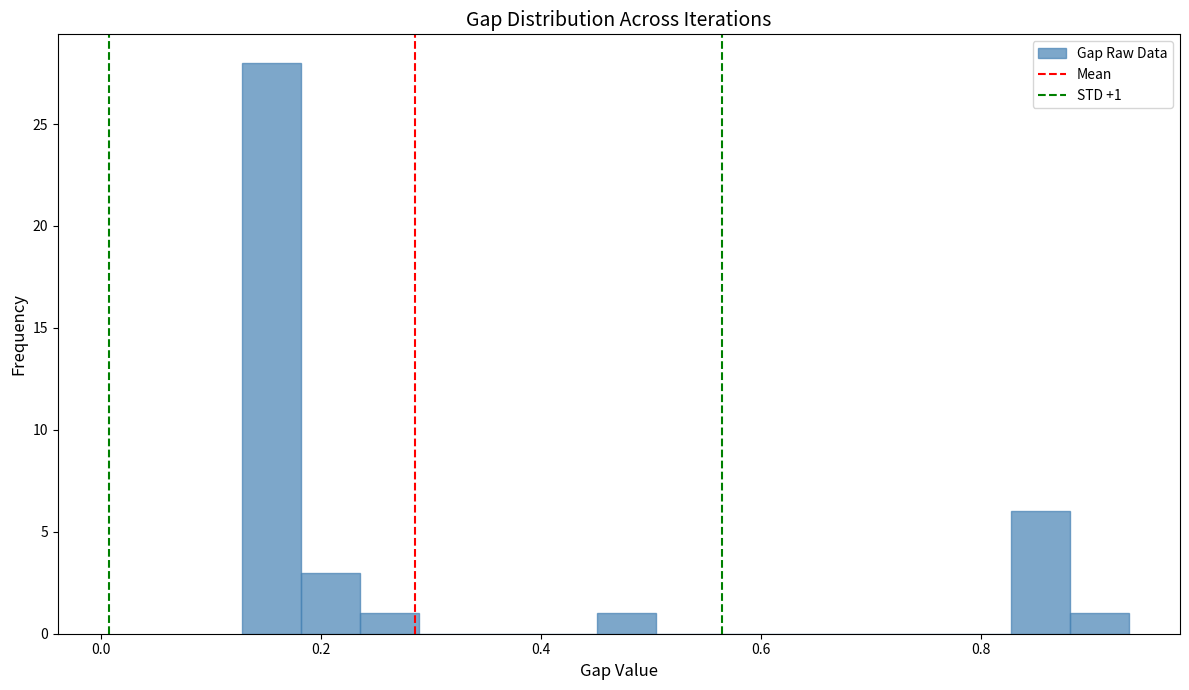

Read against the x-axis, roughly where is the centre of the tallest bar?

0.16